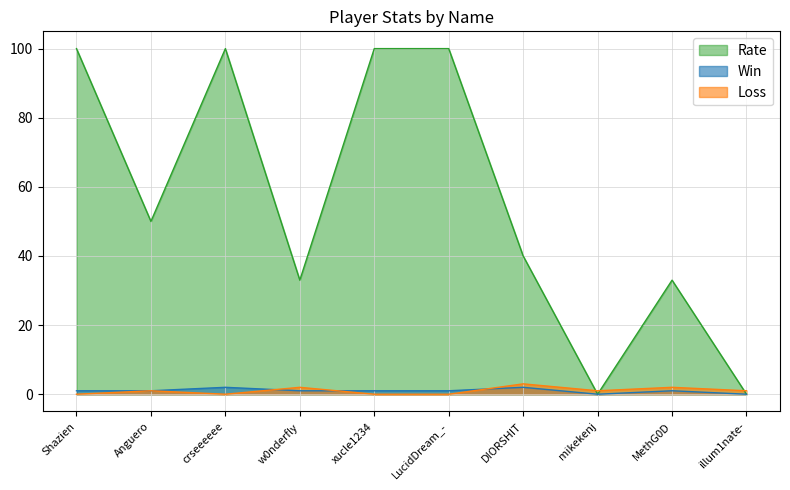

Does the chart have visible grid lines?

Yes